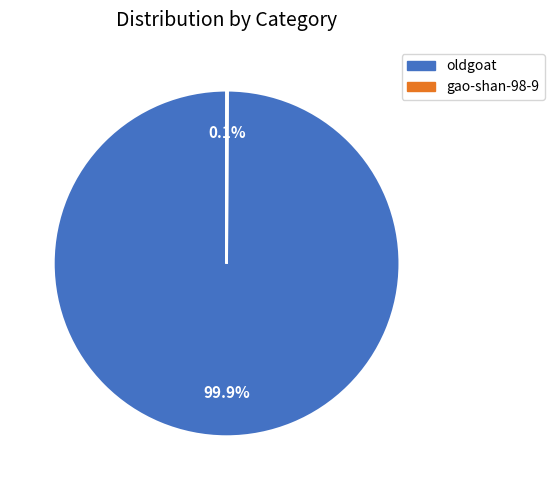

What is the majority slice?

oldgoat